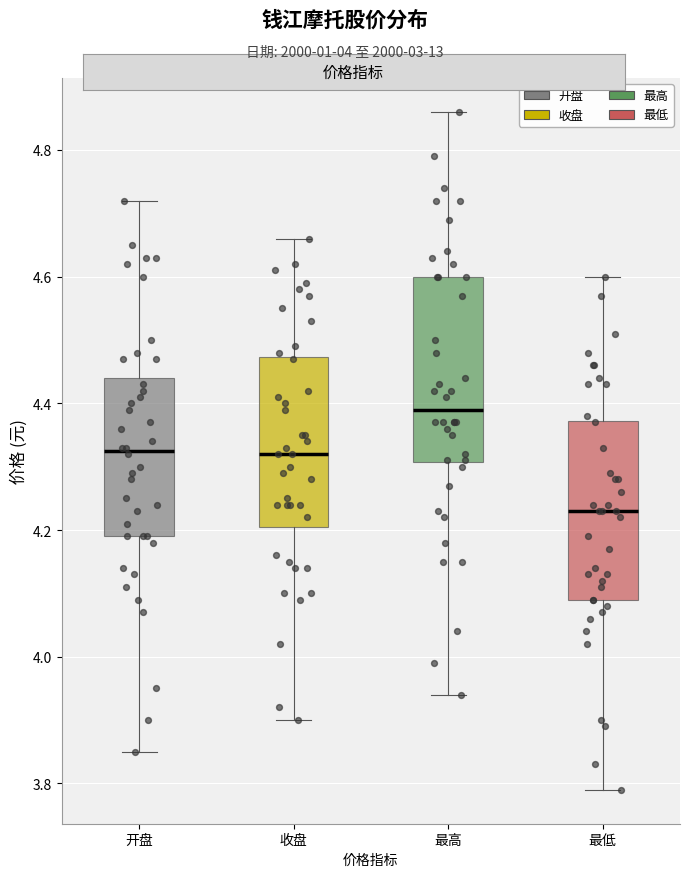

Reading left to right, transcribe this box plot: for each box, give where its median line is, the range the box spans, and where its two whiskers end, as read against the y-axis. The values are not printed on the chart, so give them approximately, as read against the axis.

开盘: median 4.32, box 4.20 to 4.44, whiskers 3.86 to 4.72
收盘: median 4.32, box 4.20 to 4.48, whiskers 3.90 to 4.66
最高: median 4.40, box 4.30 to 4.60, whiskers 3.94 to 4.86
最低: median 4.24, box 4.10 to 4.38, whiskers 3.80 to 4.60